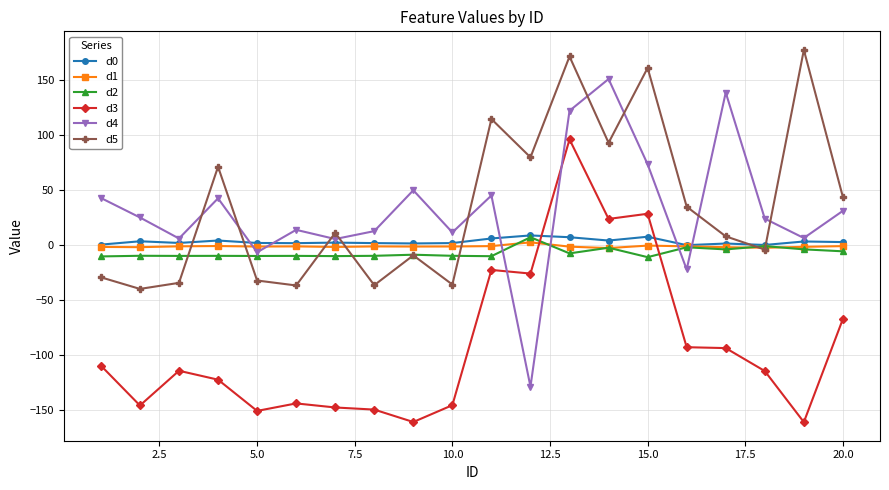

Count the number of data series in this chart.

6